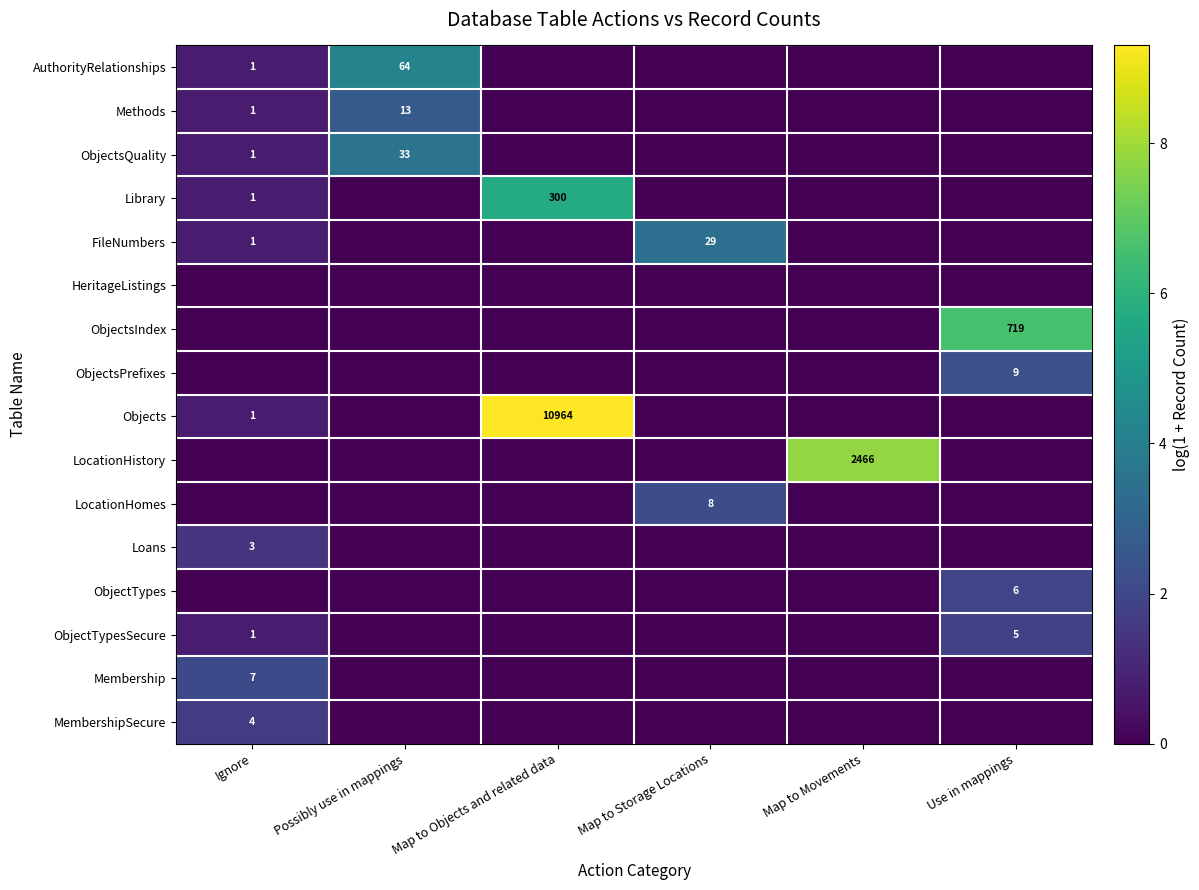

The value of FileNumbers at Map to Storage Locations is 45. True or false?

False